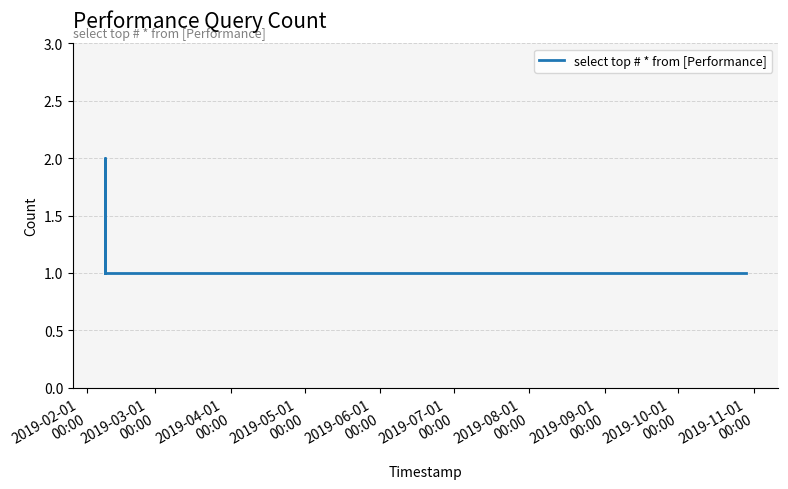

True or false: there are more than 1 points higher than both neighbors.

False